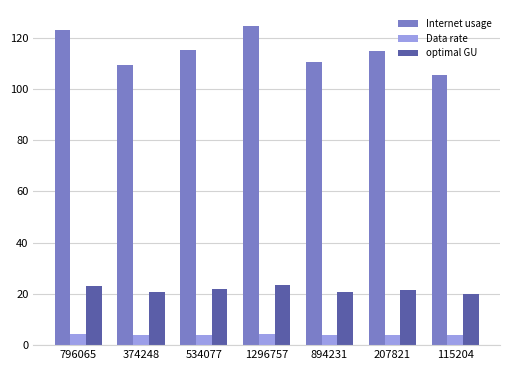

At 207821, list the series in order from smallest to largest.

Data rate, optimal GU, Internet usage